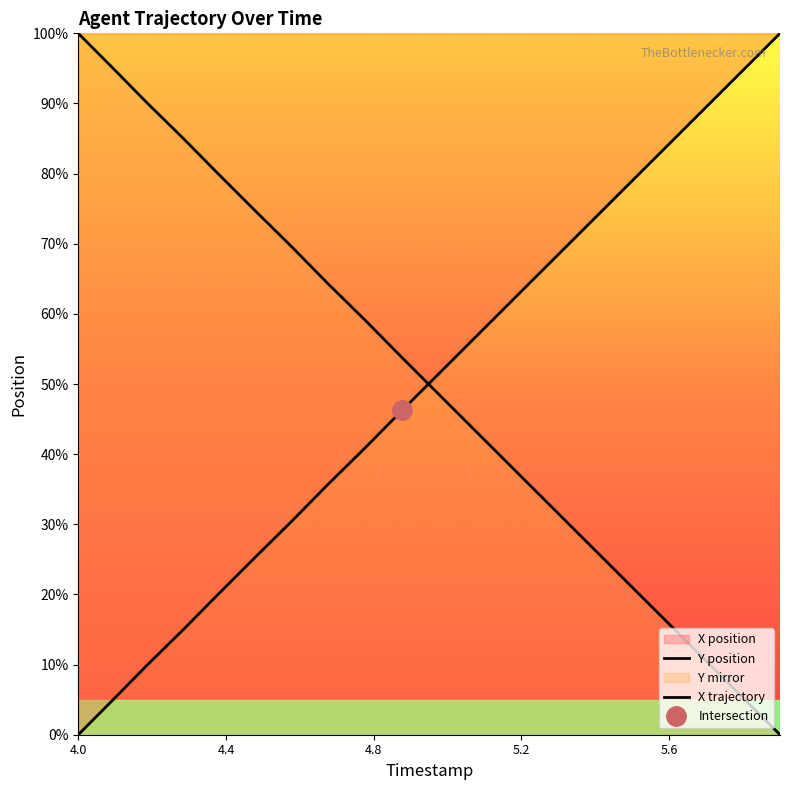

True or false: Y has more than 1 interior local peaks.

False